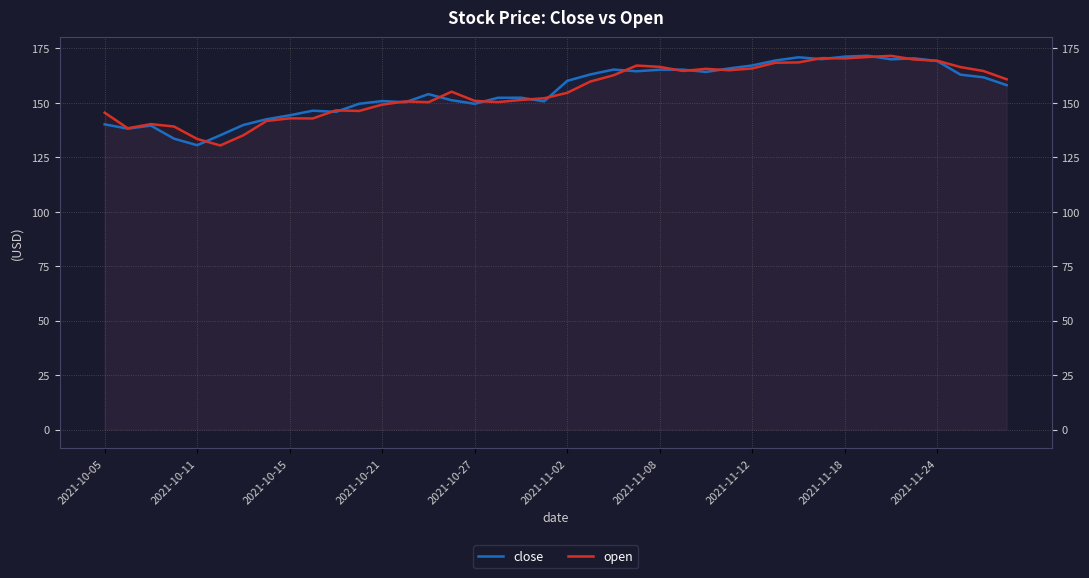

How many interior local peaks does the open series have?

9